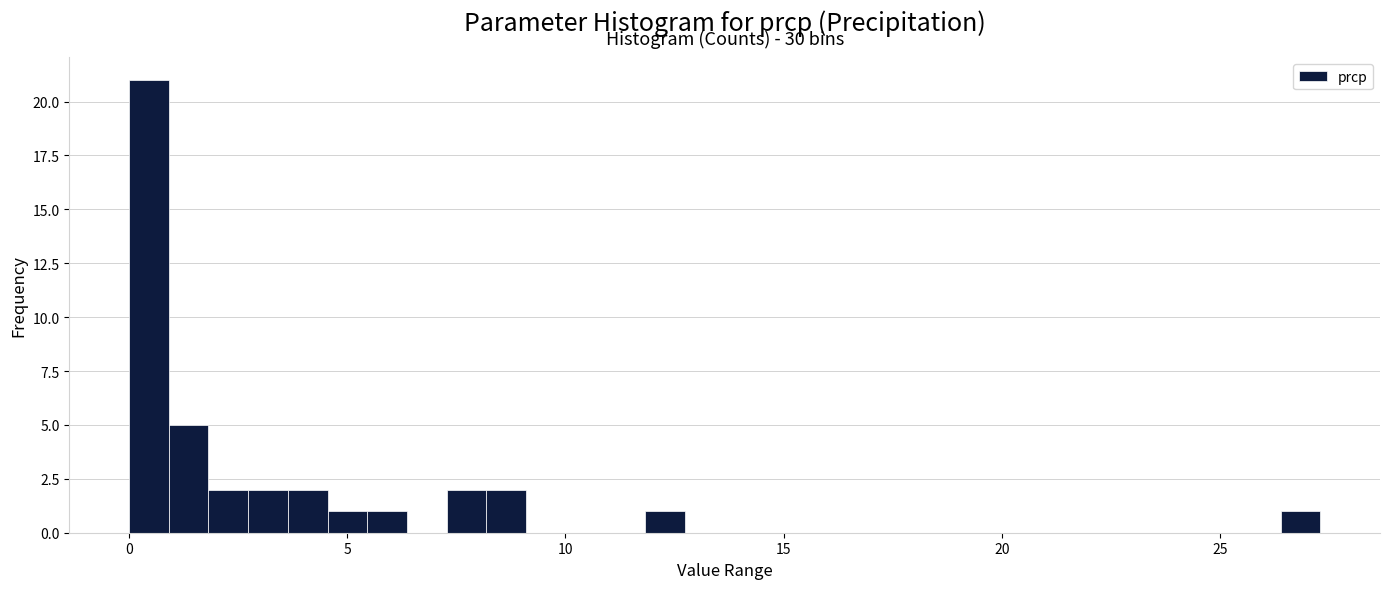

Around what value on the x-axis is the tallest bar? Give the approximate position of its centre, as read against the axis.

0.5